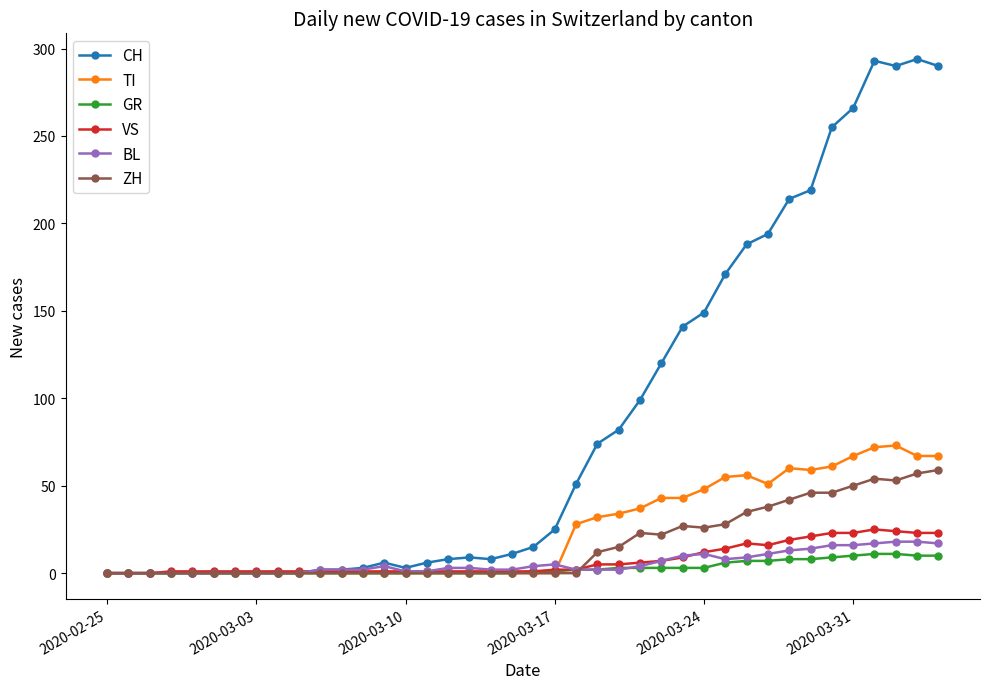

At how many categories does at least one series exceed 104?

14